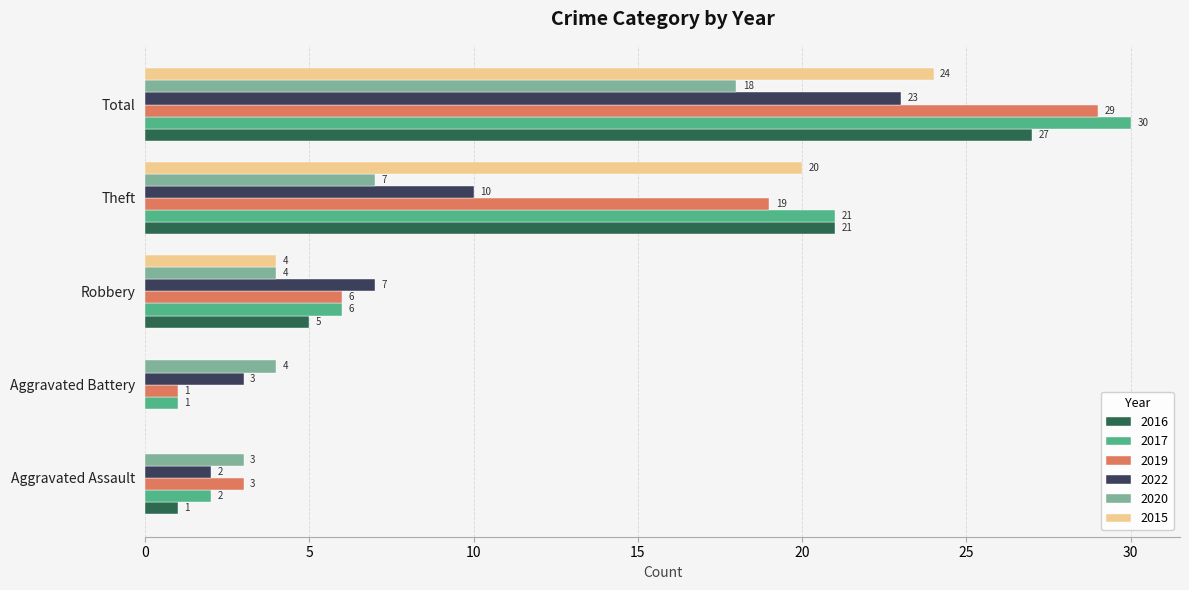

What is the difference between the 2019 values at Theft and Aggravated Battery?

18